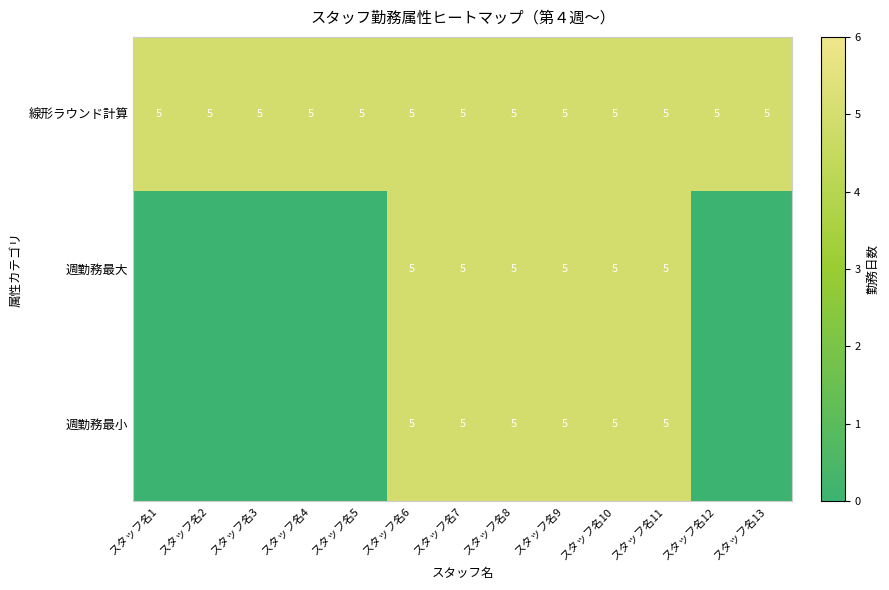

At how many categories does at least one series exceed 0?

13